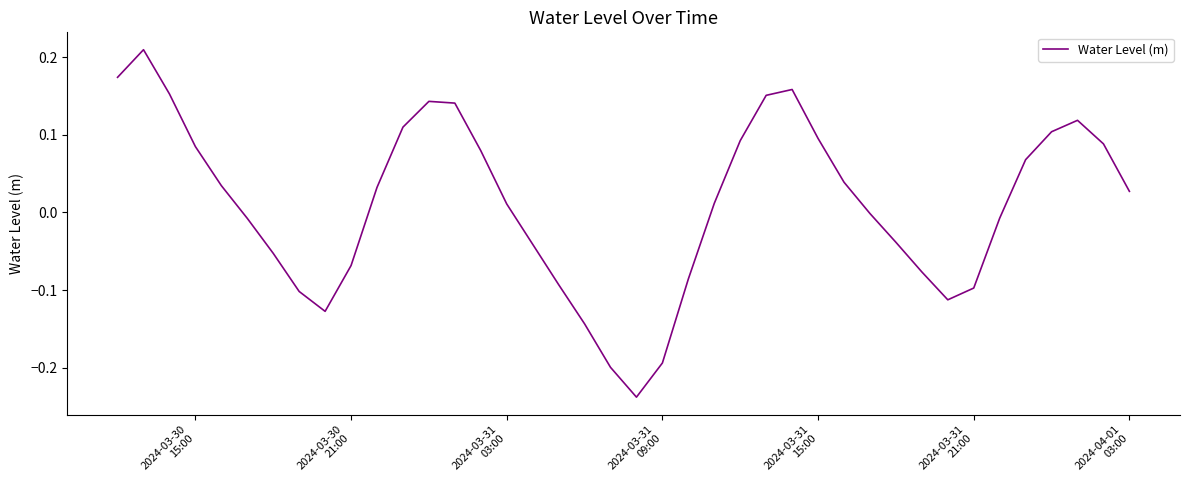

What is the difference between the maximum and minimum values?

0.4